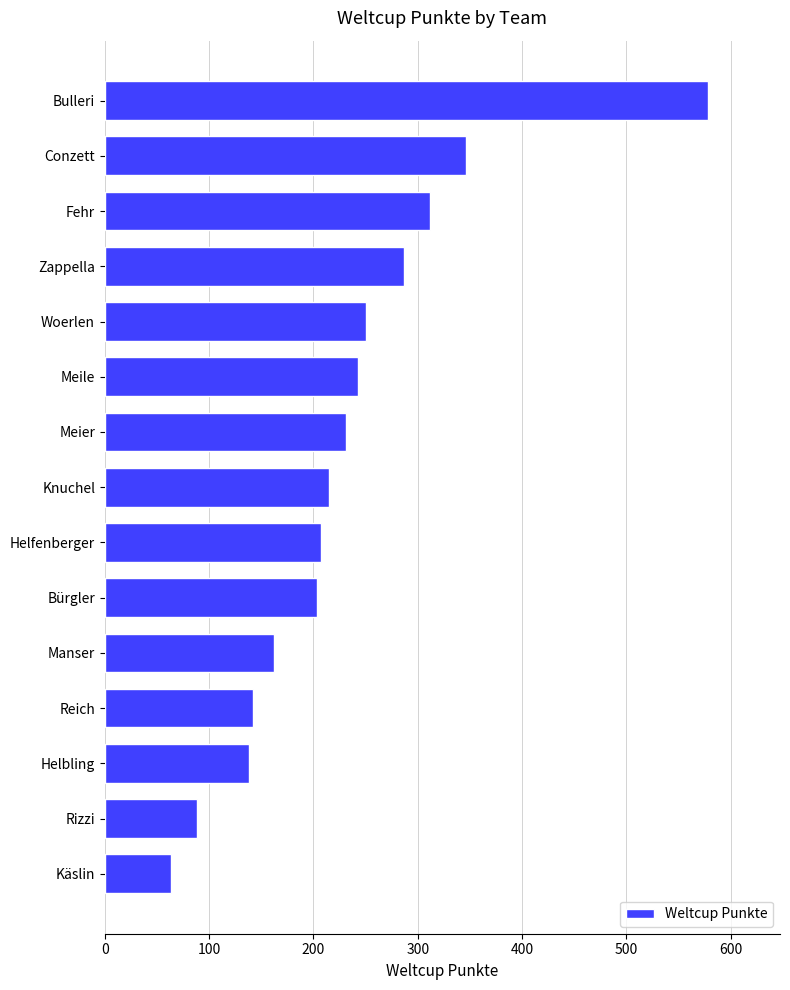

At which label is the value closest to 320?

Fehr